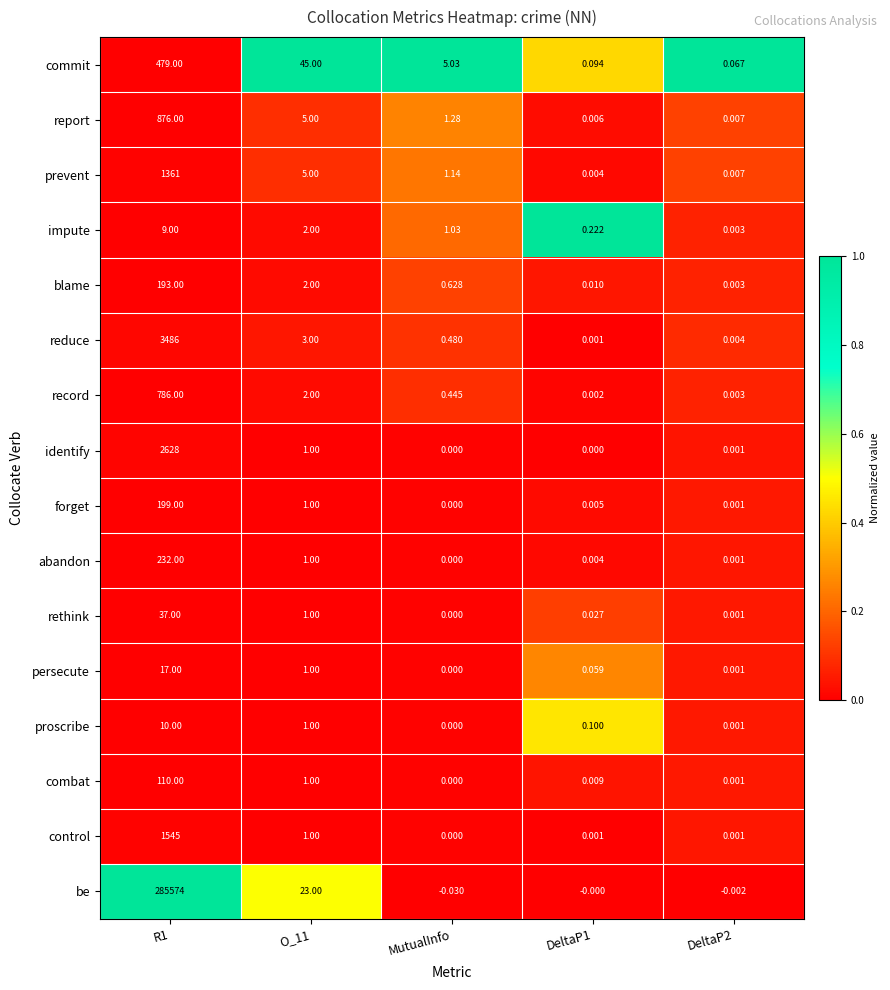

At R1, list the series in order from smallest to largest.

impute, proscribe, persecute, rethink, combat, blame, forget, abandon, commit, record, report, prevent, control, identify, reduce, be